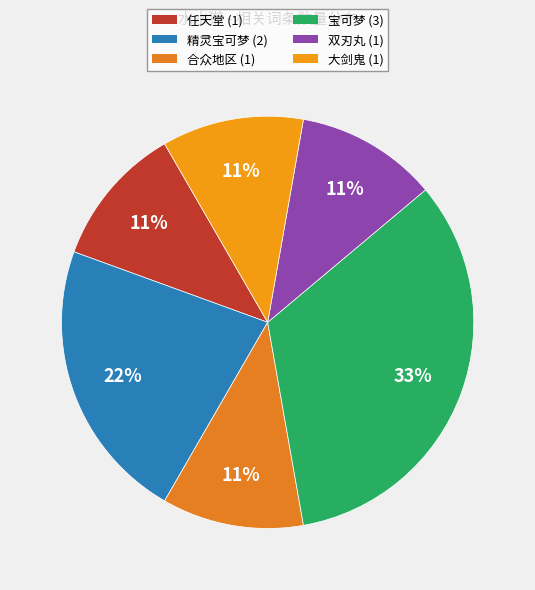

How many slices are in this pie chart?

6